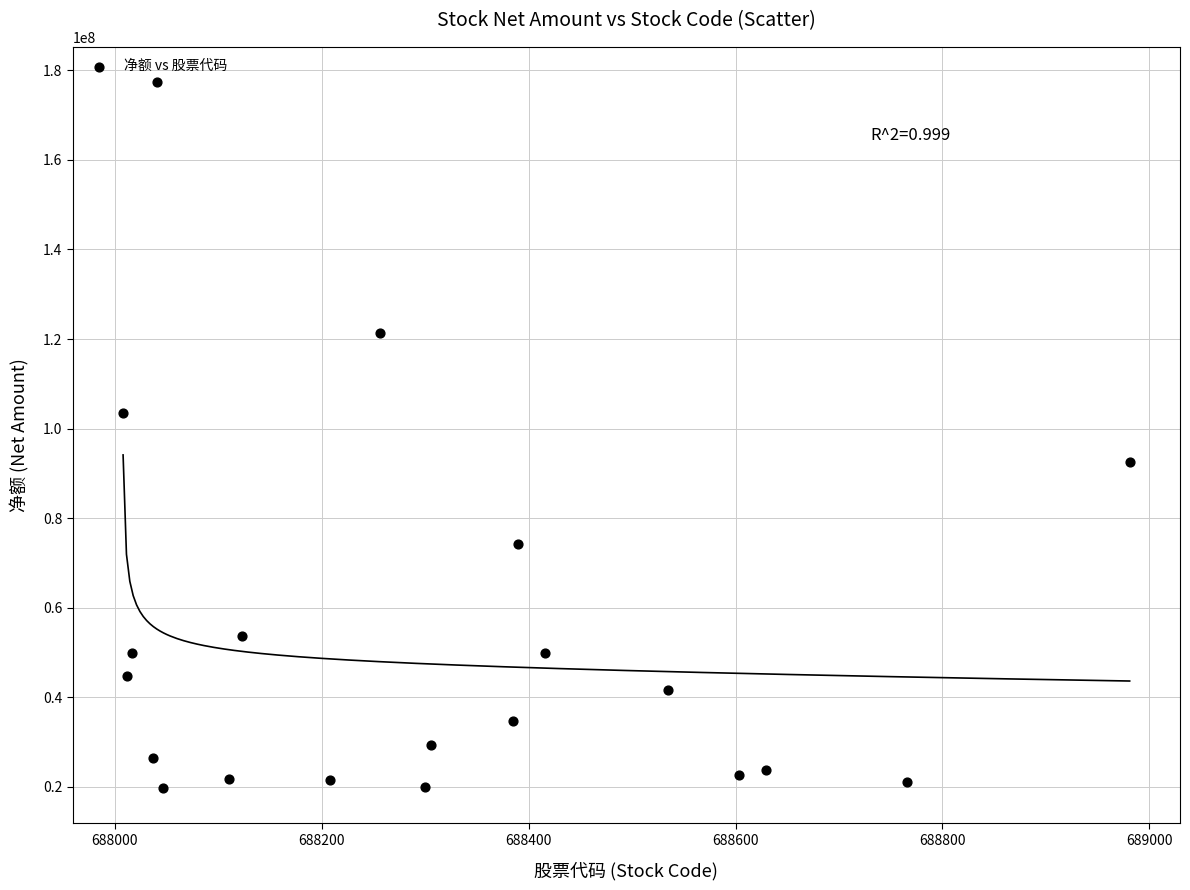

What is the range of Y values (max minus min)?

157586367